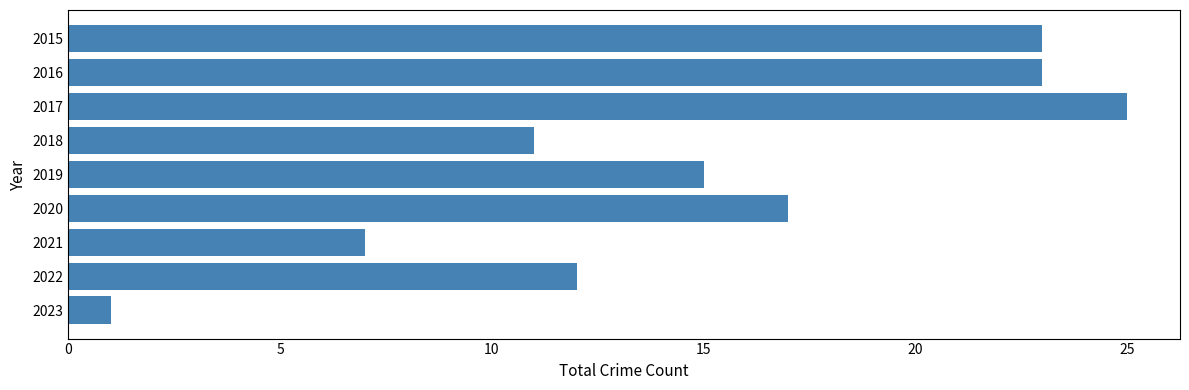

What is the value of the 4th bar from the top?

11